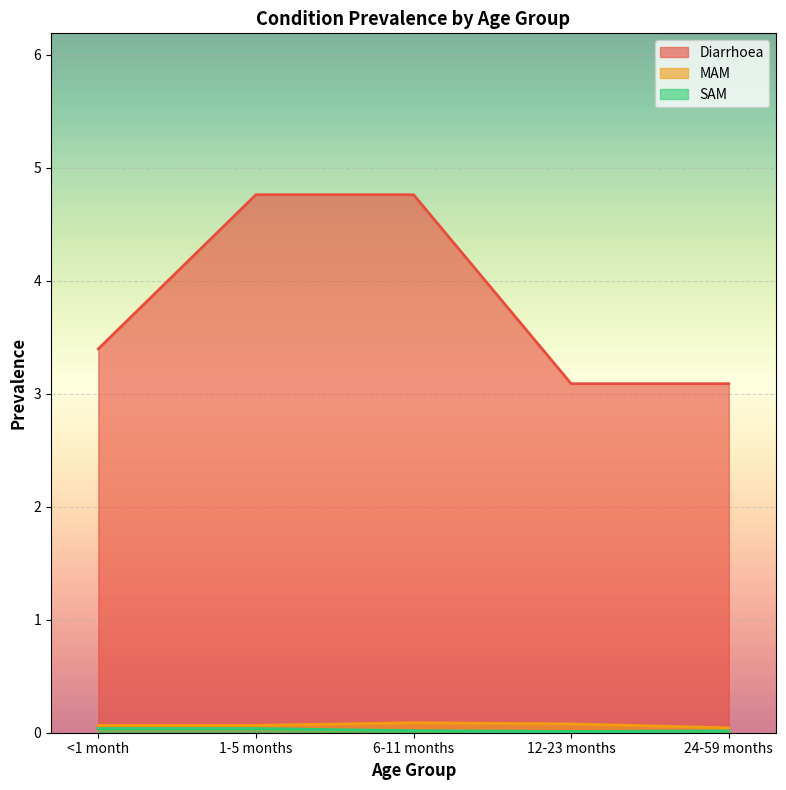

Reading right to left, what are all the values shown in this chart?

Diarrhoea: 24-59 months=3.1	12-23 months=3.1	6-11 months=4.8	1-5 months=4.8	<1 month=3.4
MAM: 24-59 months=0.0	12-23 months=0.1	6-11 months=0.1	1-5 months=0.1	<1 month=0.1
SAM: 24-59 months=0.0	12-23 months=0.0	6-11 months=0.0	1-5 months=0.0	<1 month=0.0